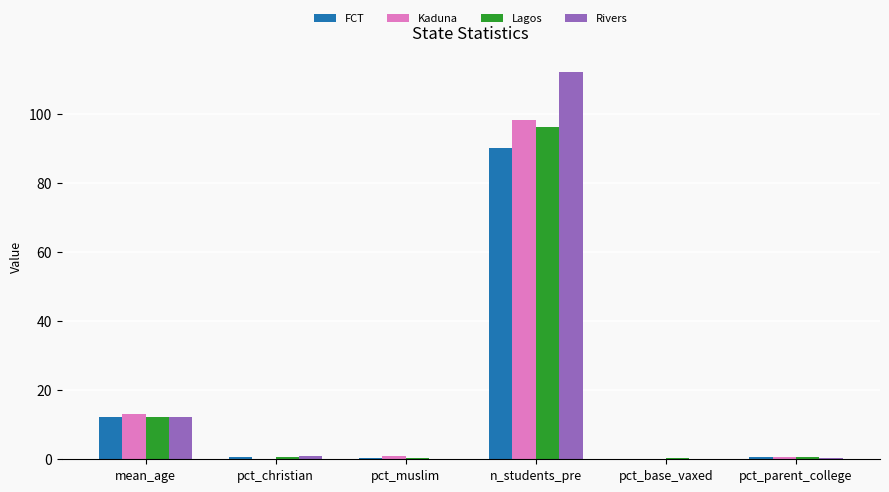

What is the maximum value shown in the chart?

112.0